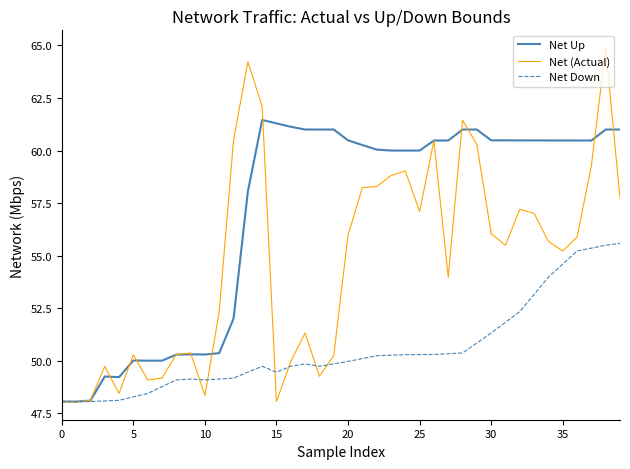

Which series has the largest total across all categories?

Net Up